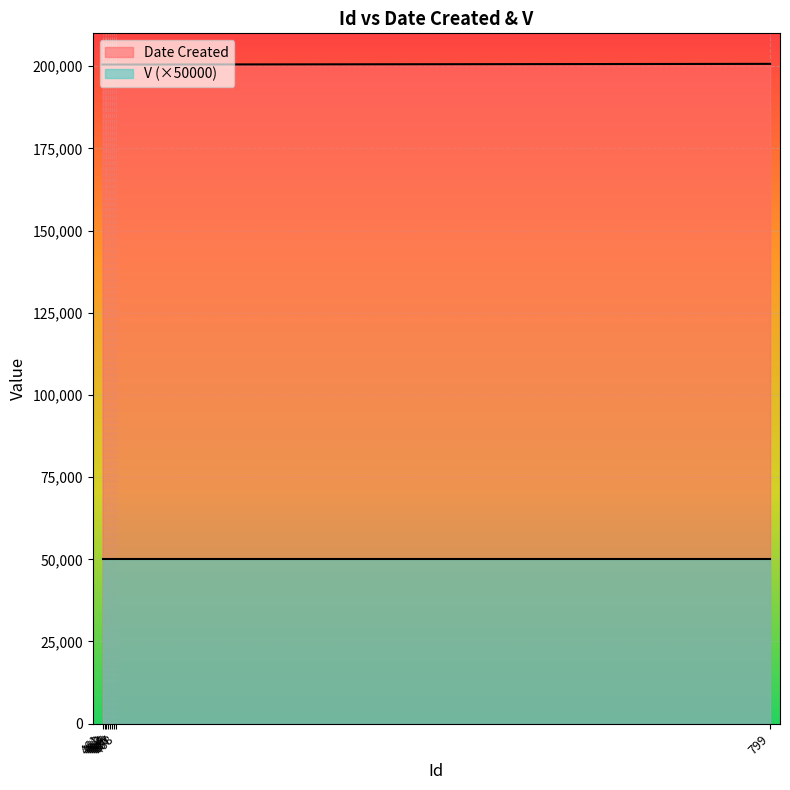

What is the value of the 1st point from the left?

200504